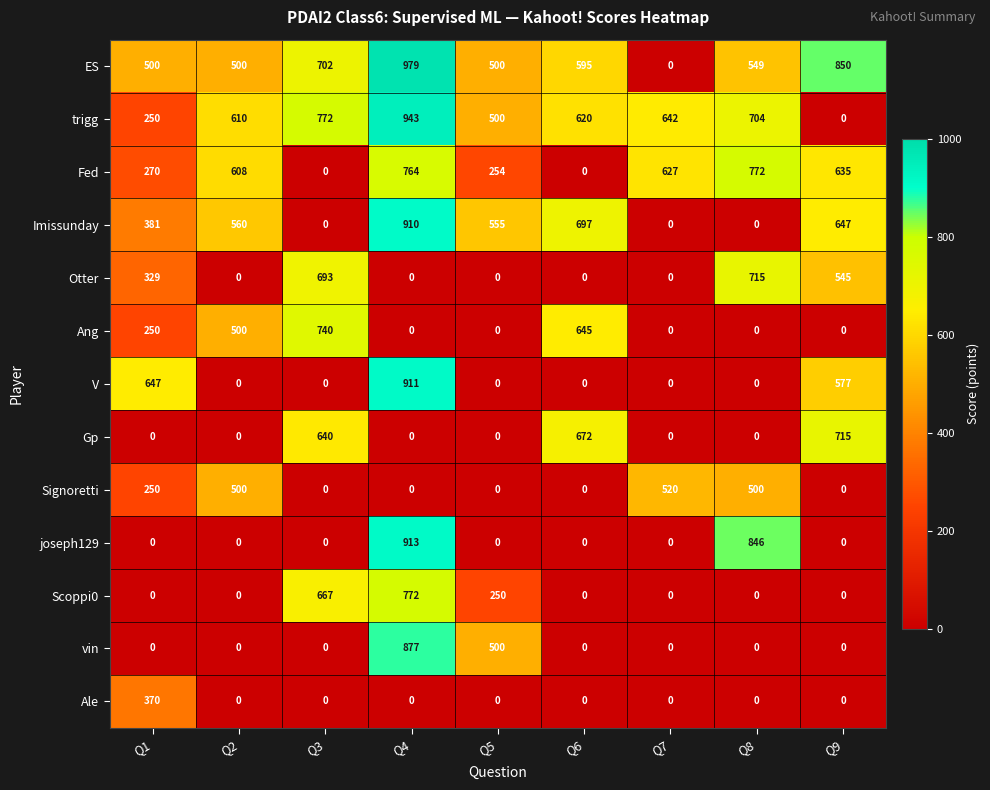

How many values in the ES series are below 549?

4